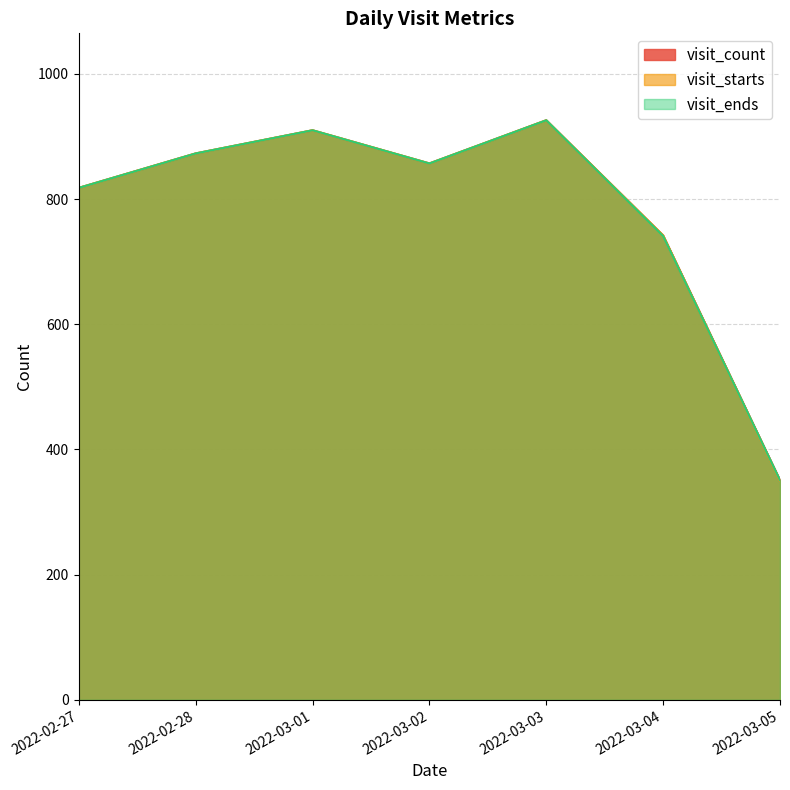

Reading right to left, what are all the values shown in this chart?

visit_count: 351	742	926	857	910	873	818
visit_starts: 350	742	926	857	910	873	818
visit_ends: 351	741	926	857	910	873	818